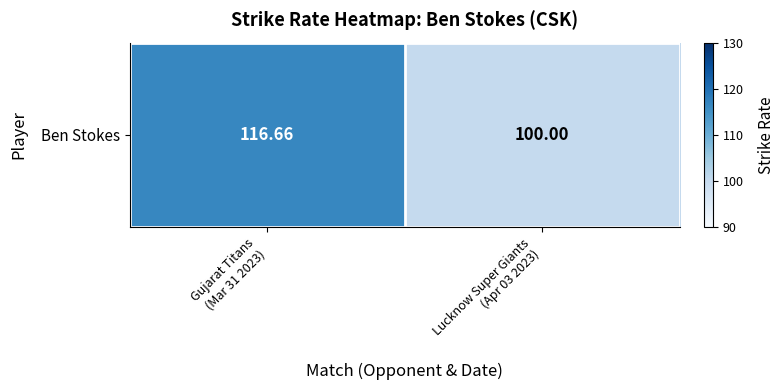

What is the maximum value shown in the chart?

116.7